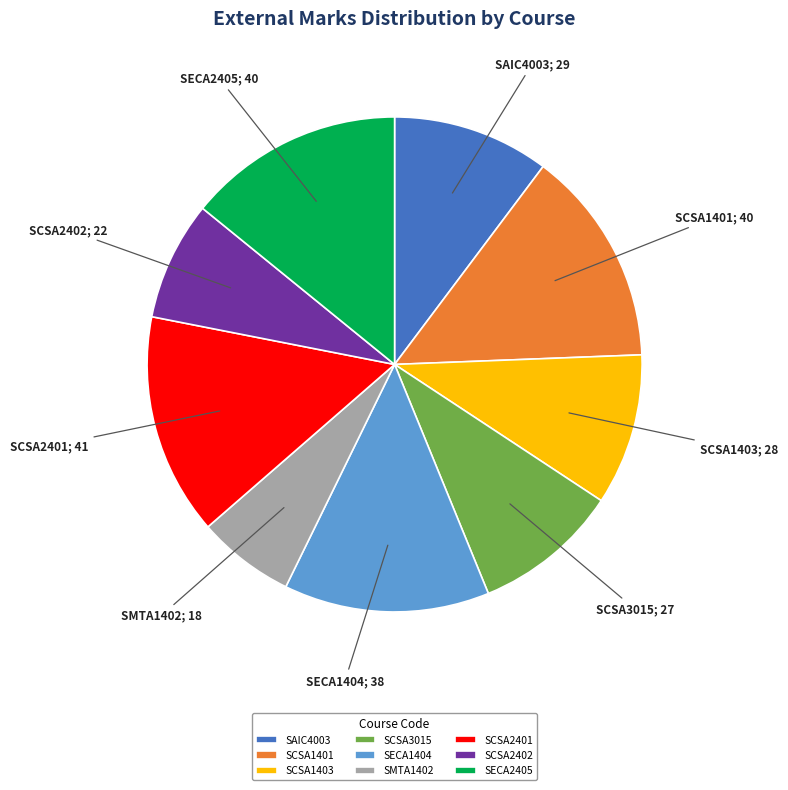

Is the sum of SCSA1403 and SCSA3015 greater than half?

No